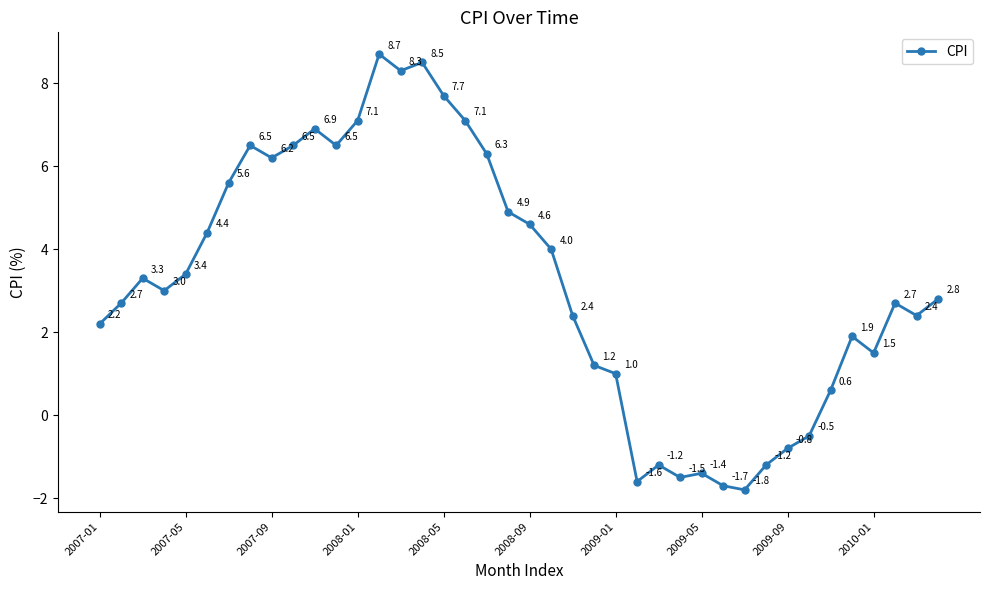

True or false: the data has more than 2 interior local peaks.

True